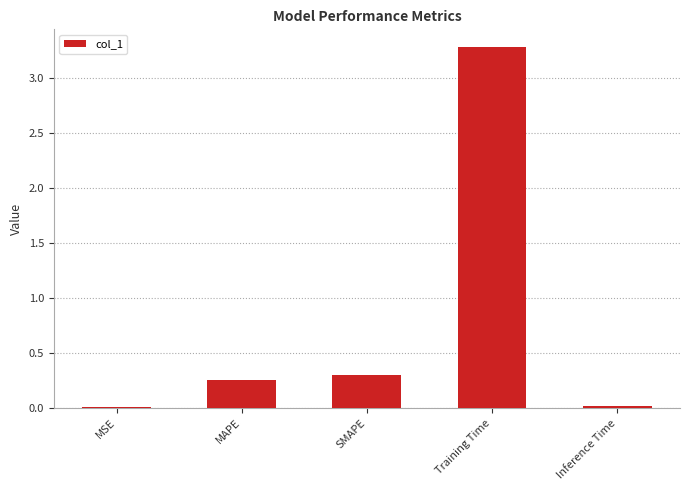

How many distinct data groups are displayed?

1